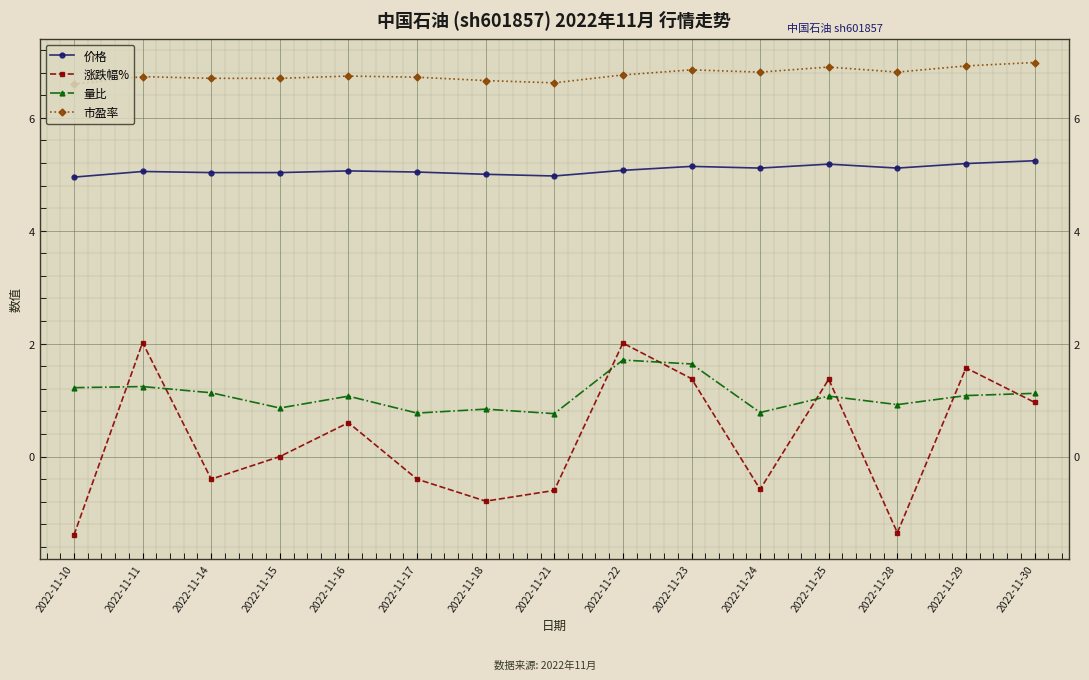

How many data points does each series have?

15